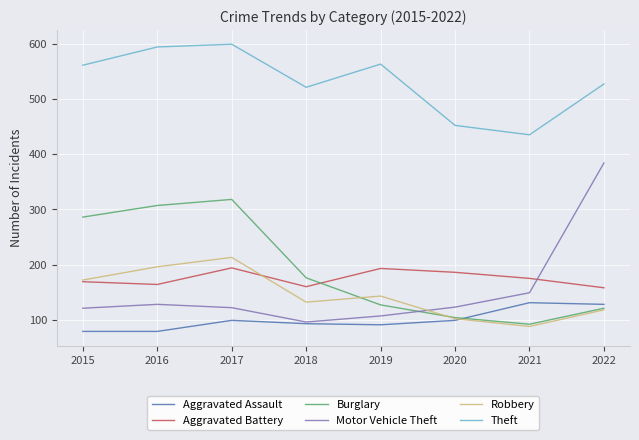

At which category is the sum across all series the highest?

2017